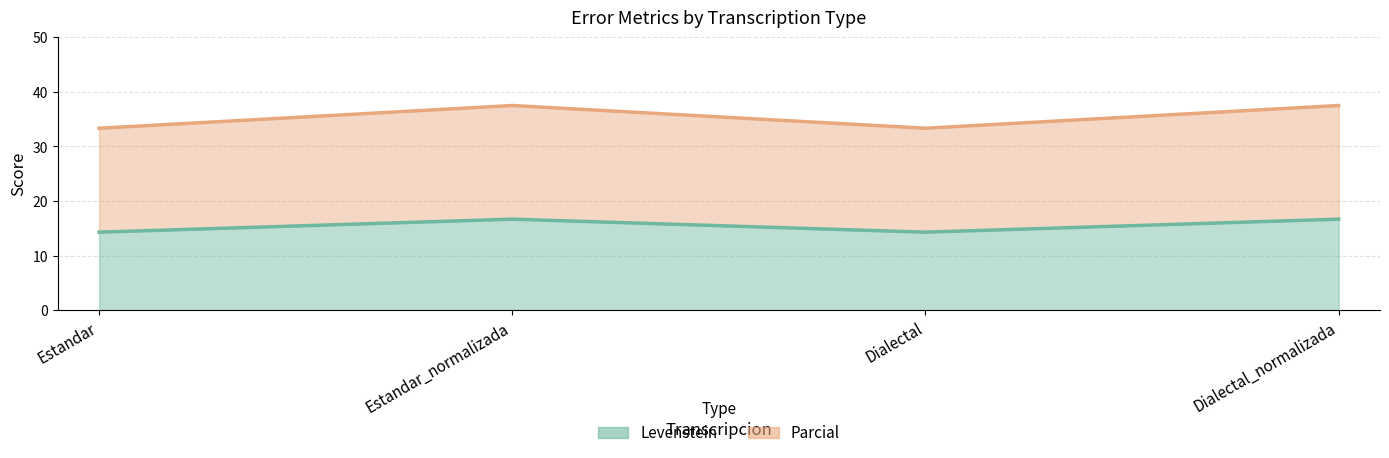

What is the maximum value shown in the chart?

37.5